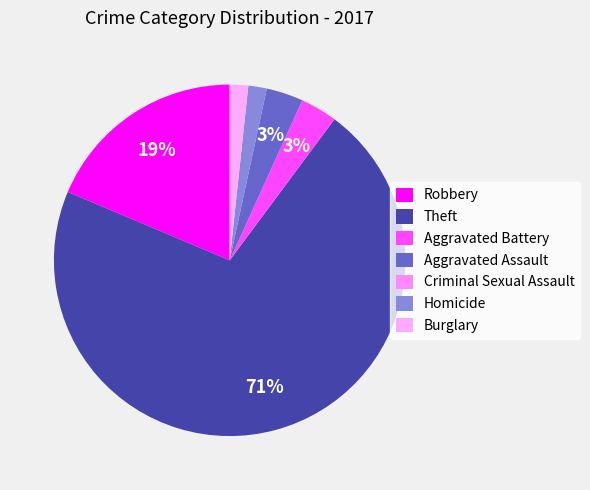

Approximately how many times larger is the value at Burglary compared to Aggravated Battery?

0.5